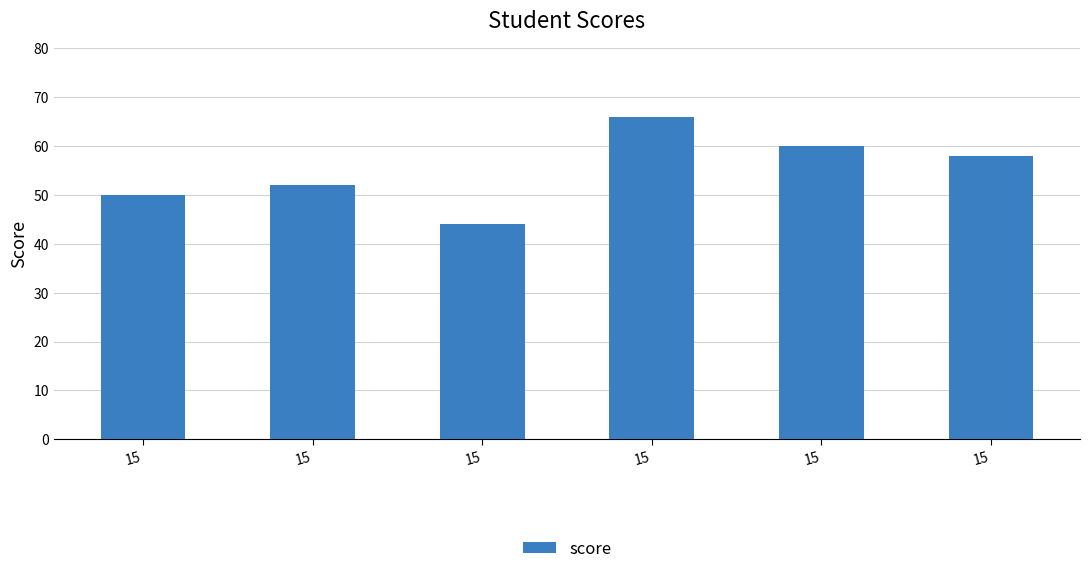

What is the sum of all values?

330